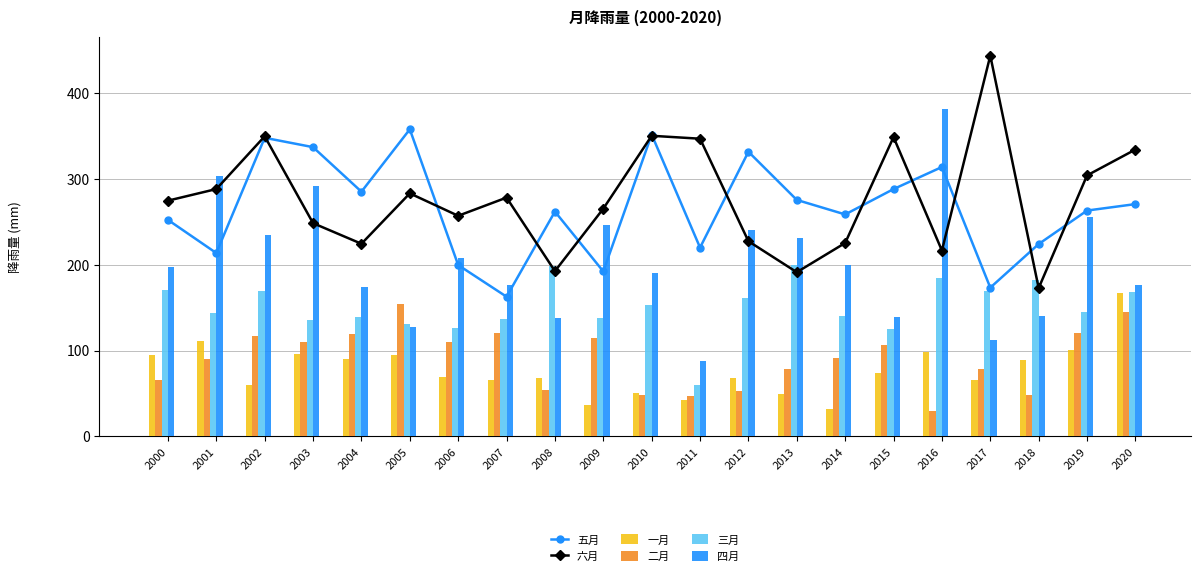

Read the 一月 value at 2015.

73.9